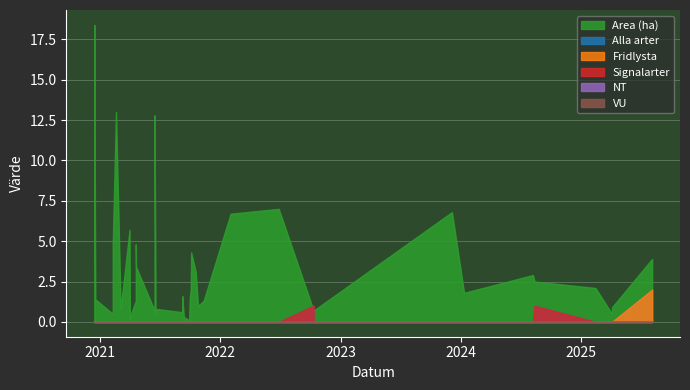

Which series has the largest total across all categories?

Area (ha)